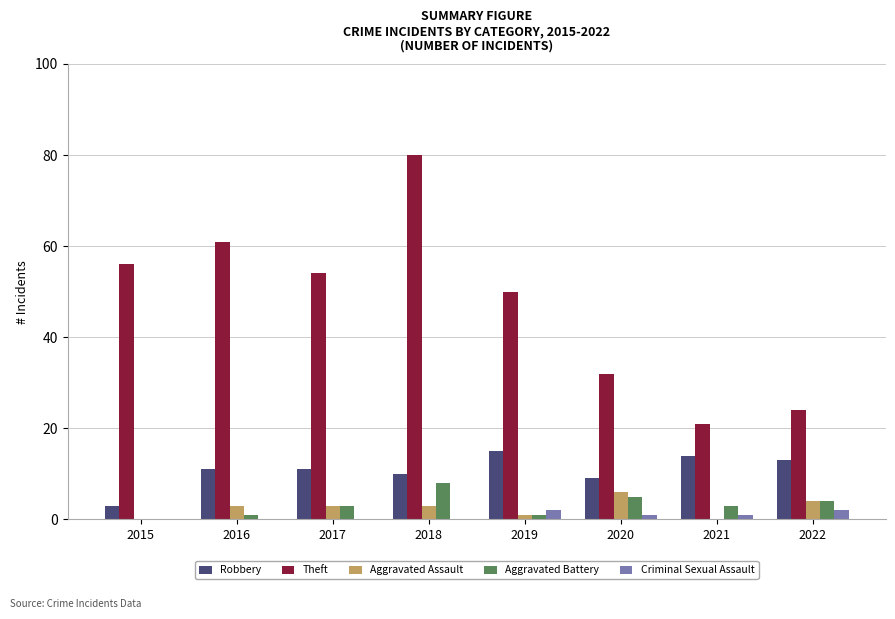

What is the average value of the Aggravated Battery series?

3